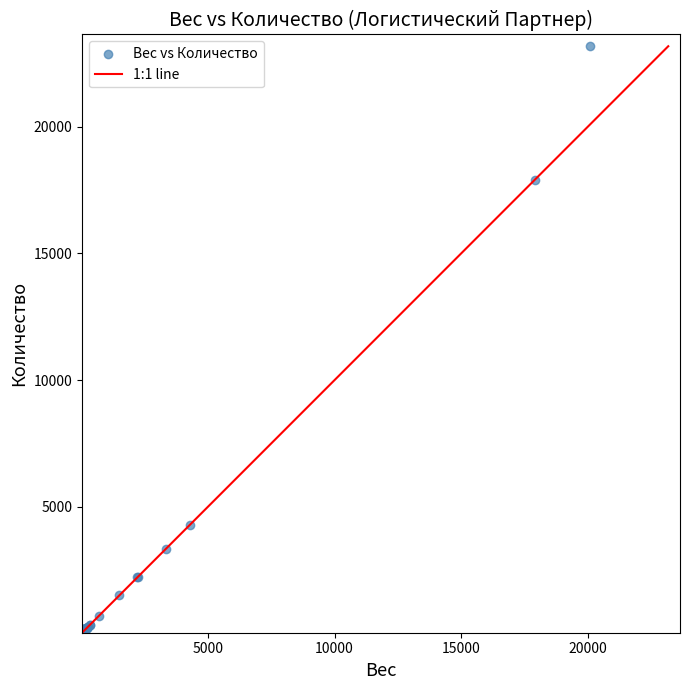

What Y value in the scatter plot is closest to 11600?

17909.9